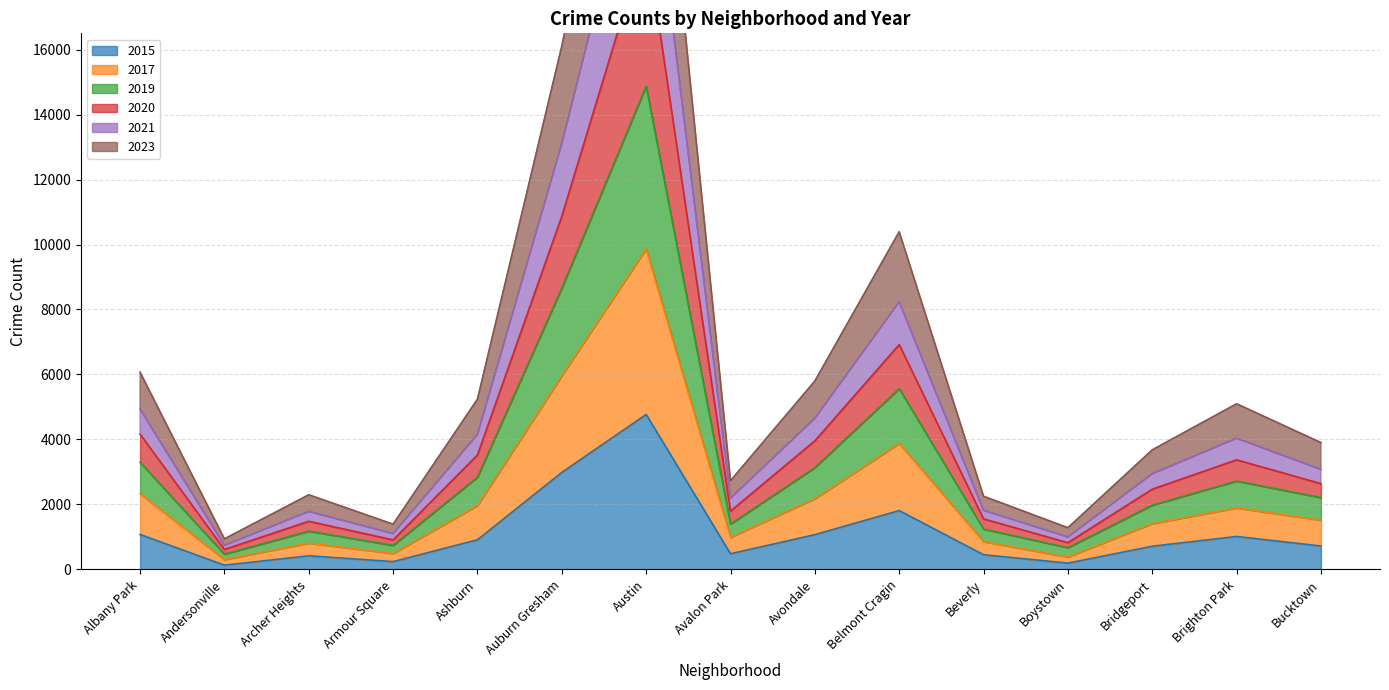

What is the total value across all series at Austin?

100789